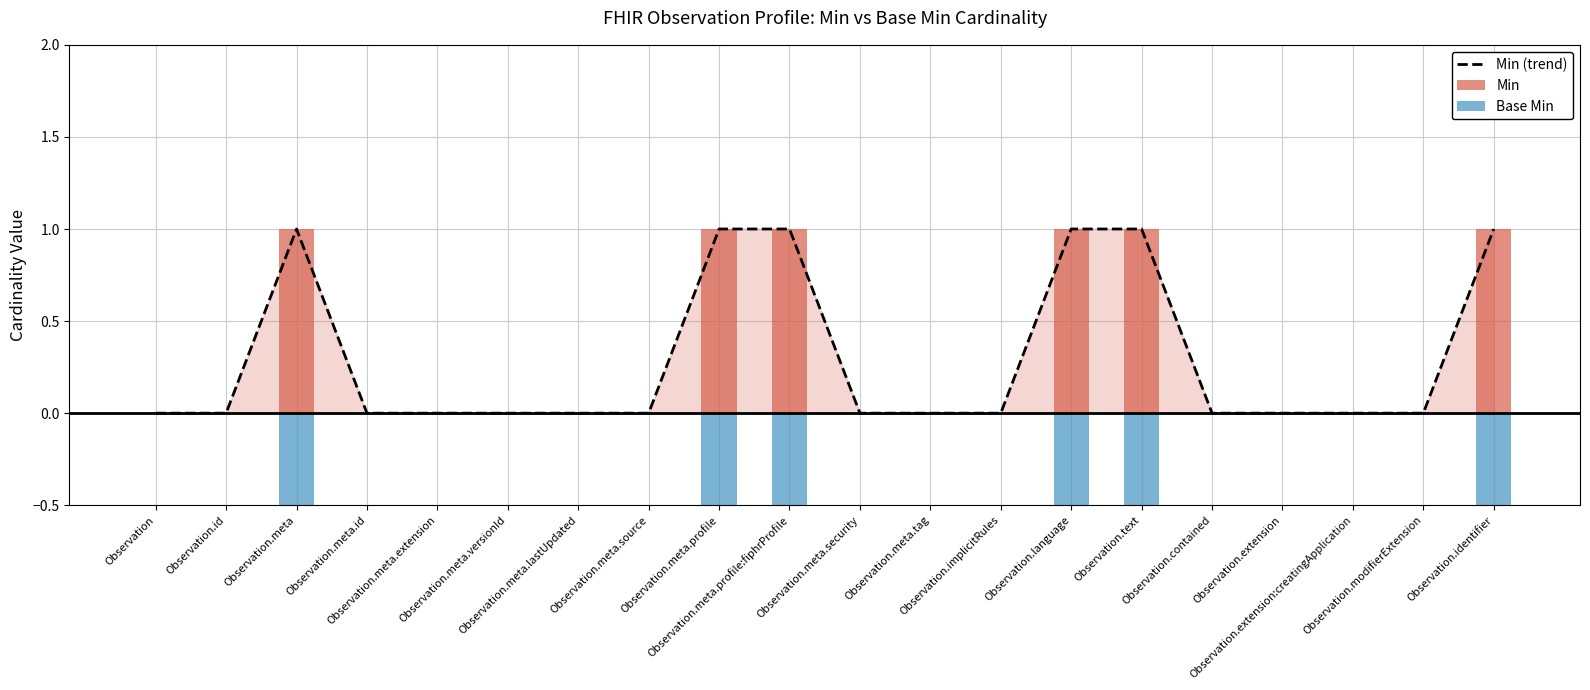

At which label is the value closest to 0?

Observation